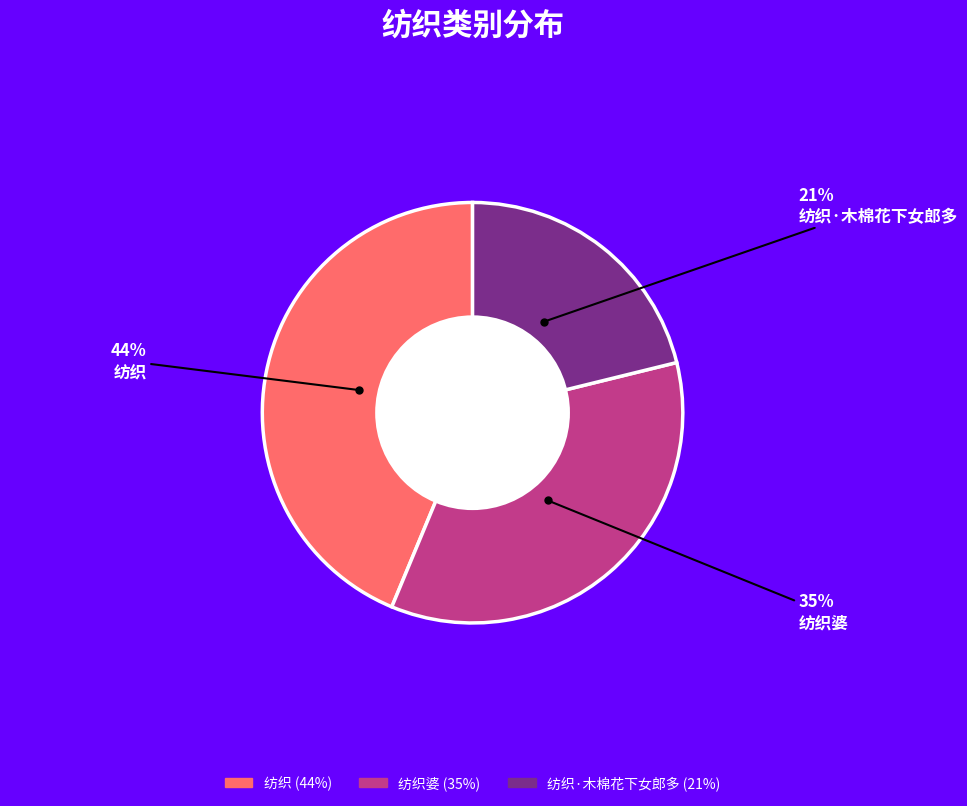

To the nearest percent, what is the average slice percentage?

33%